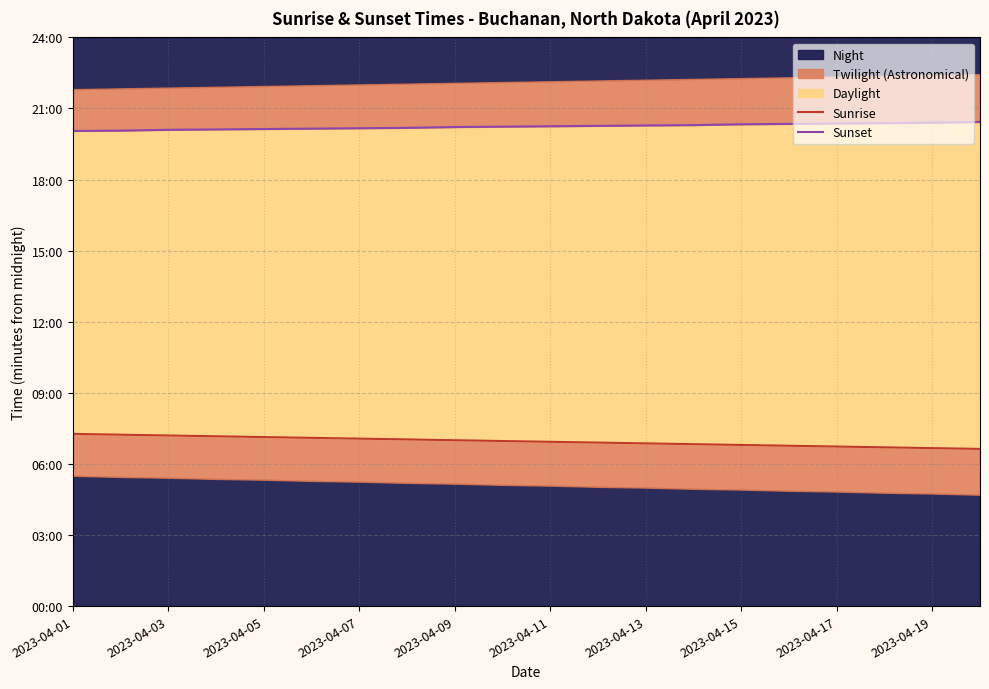

What is the spread (max minus min) of values at 2023-04-11?

783